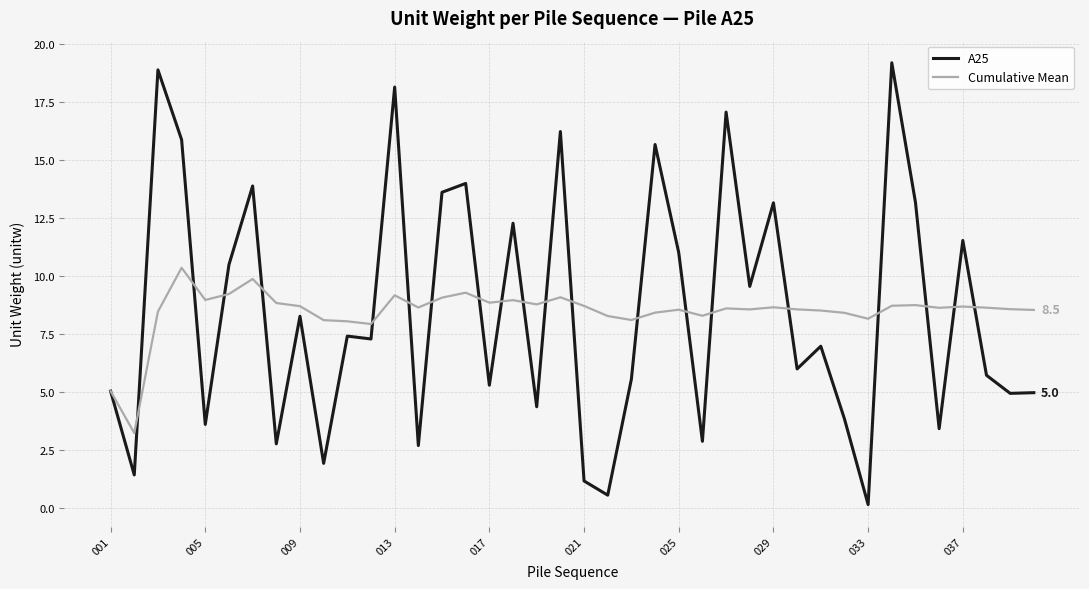

How many categories are shown in the chart?

40